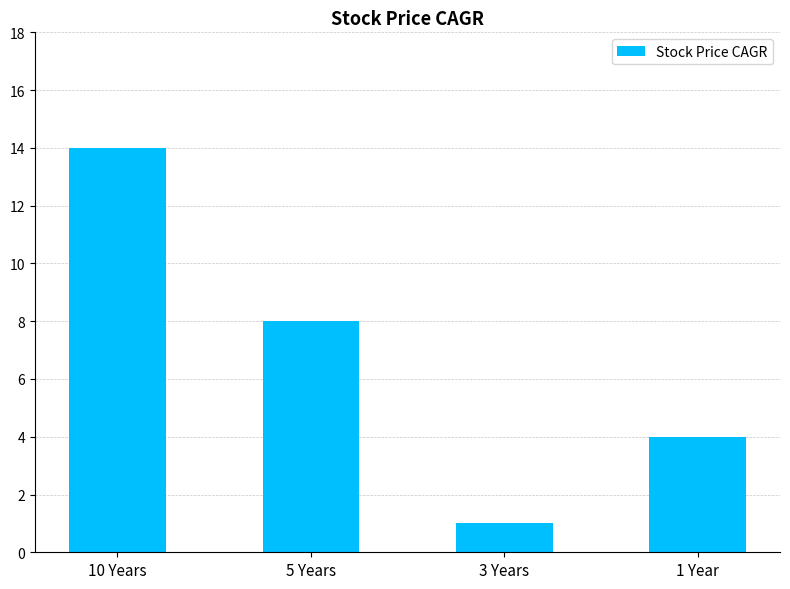

How many values are between 4 and 14?

3